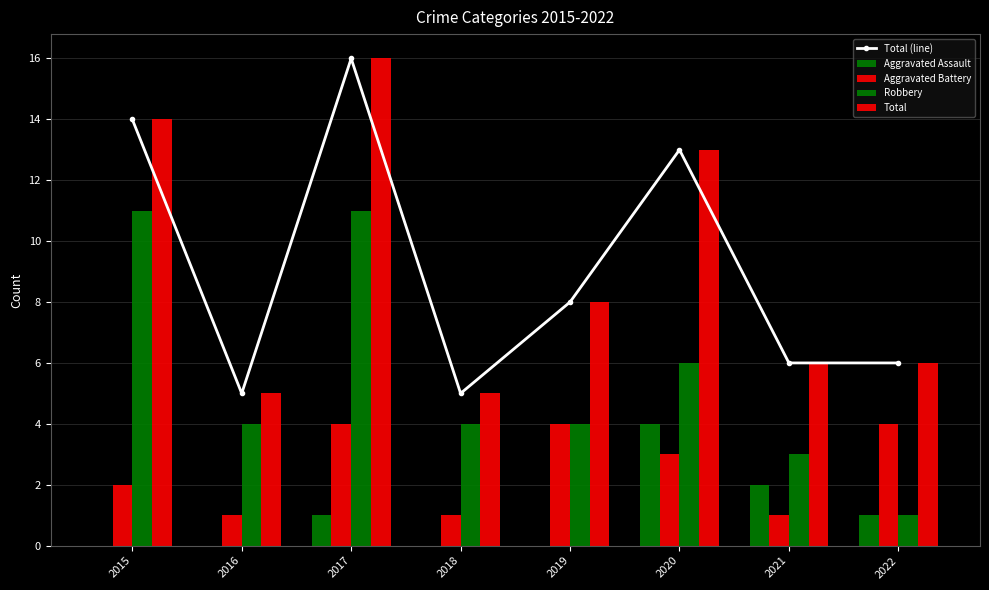

Which series has the widest spread of values?

Total (line)